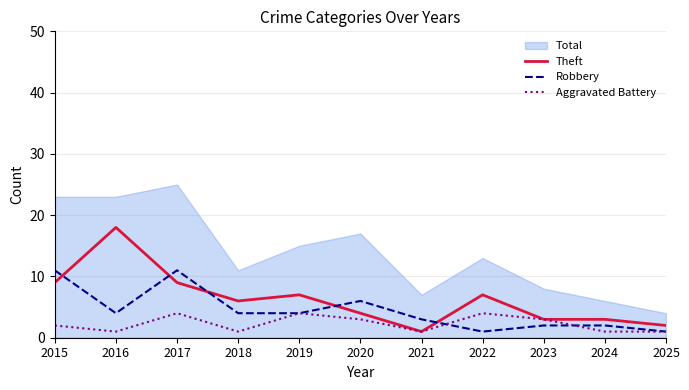

What are all the series names shown in the legend?

Total, Theft, Robbery, Aggravated Battery